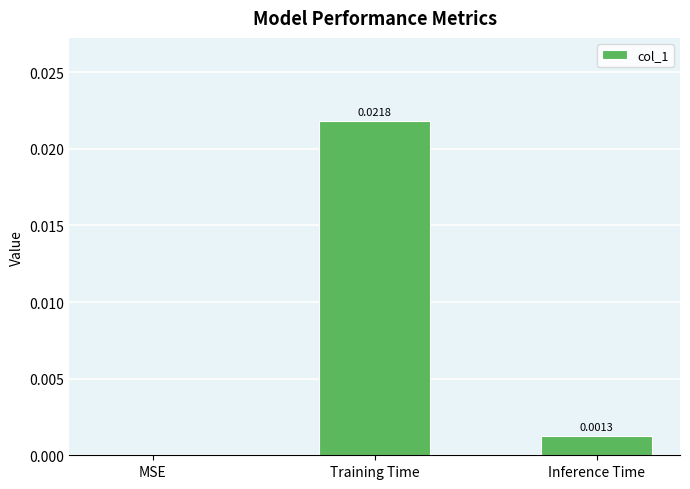

Are the bars grouped side by side (vs. stacked)?

No